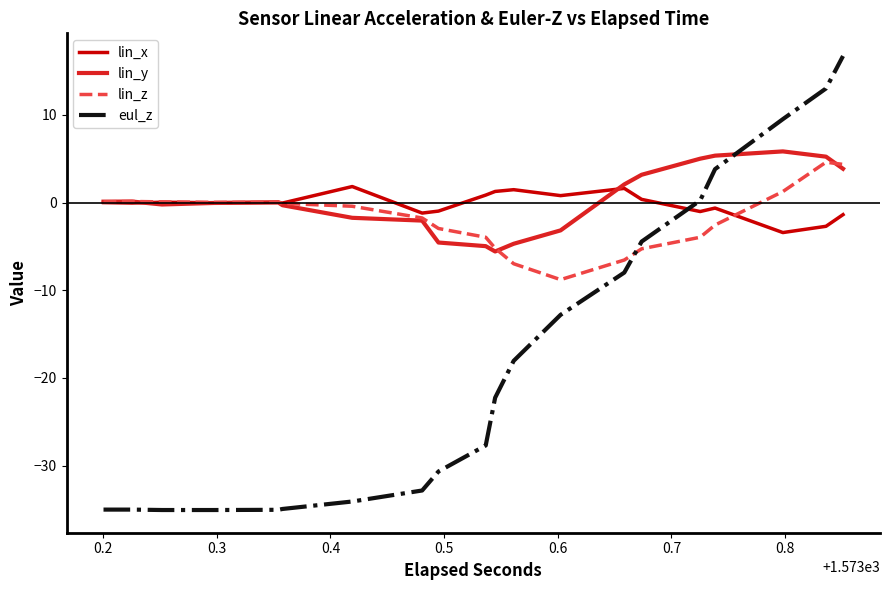

What is the minimum value for eul_z?

-35.1